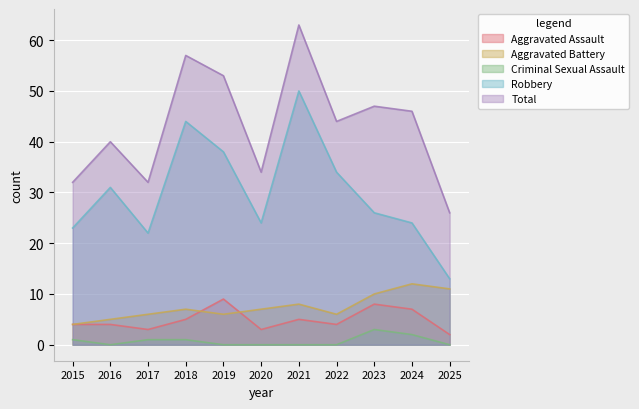

What is the approximate value of Aggravated Battery at 2024?

12